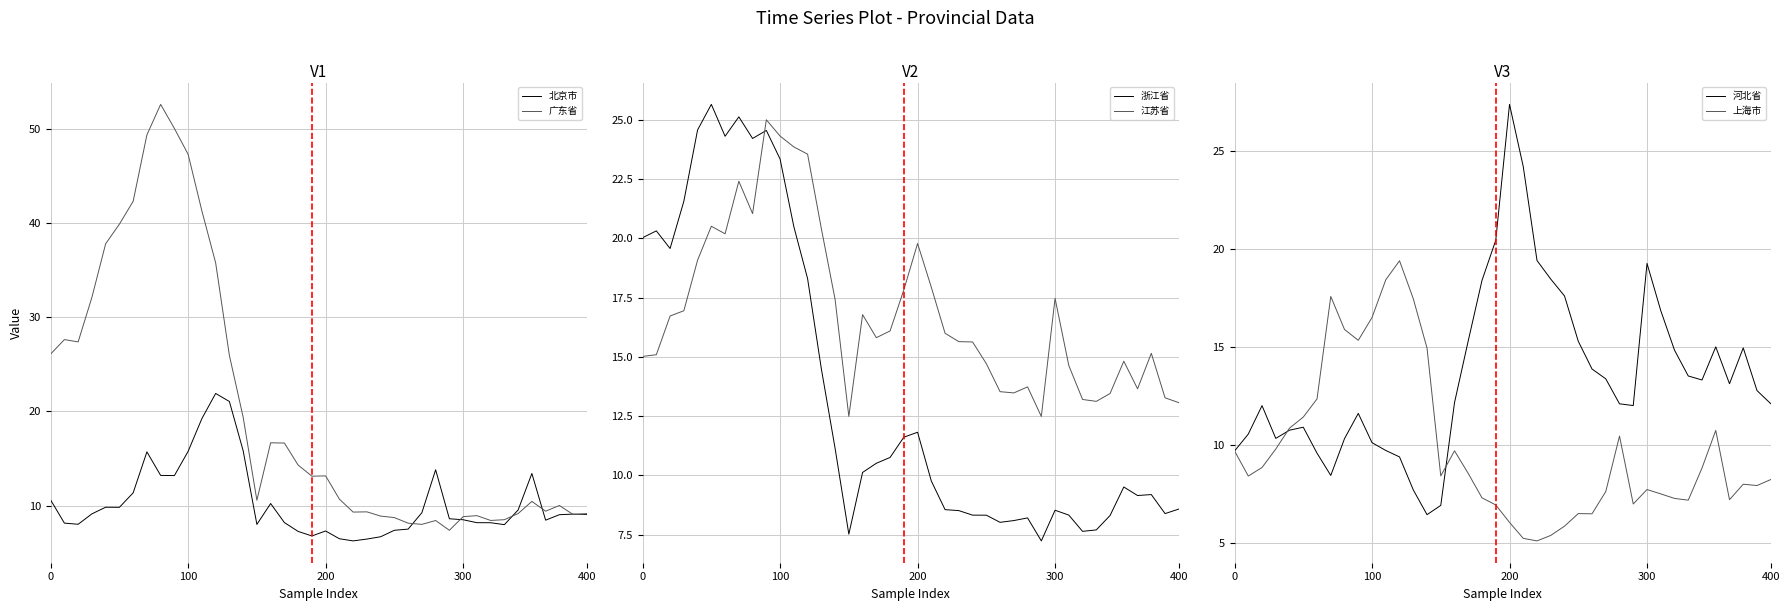

Reading right to left, what are all the values shown in this chart?

北京市: 9.1	9.1	9.0	8.4	13.4	9.5	8.0	8.2	8.2	8.5	8.6	13.8	9.2	7.5	7.4	6.7	6.4	6.2	6.5	7.3	6.8	7.2	8.2	10.2	8.0	15.8	21.1	21.9	19.2	15.8	13.2	13.2	15.7	11.3	9.8	9.8	9.1	8.0	8.1	10.6
广东省: 9.1	9.0	10.0	9.4	10.4	9.1	8.5	8.4	8.9	8.8	7.4	8.4	8.0	8.1	8.7	8.9	9.3	9.3	10.7	13.2	13.1	14.3	16.6	16.7	10.6	19.4	26.0	35.8	41.3	47.4	50.1	52.7	49.4	42.4	39.9	37.8	32.1	27.4	27.6	26.1
浙江省: 8.6	8.4	9.2	9.2	9.5	8.3	7.7	7.6	8.3	8.5	7.2	8.2	8.1	8.0	8.3	8.3	8.5	8.6	9.8	11.8	11.6	10.8	10.5	10.1	7.5	11.1	14.5	18.3	20.5	23.3	24.5	24.2	25.1	24.3	25.6	24.6	21.6	19.6	20.3	20.0
江苏省: 13.1	13.3	15.1	13.7	14.8	13.5	13.1	13.2	14.6	17.5	12.5	13.7	13.5	13.5	14.7	15.6	15.6	16.0	17.9	19.8	17.8	16.1	15.8	16.8	12.5	17.4	20.4	23.5	23.8	24.3	25.0	21.0	22.4	20.2	20.5	19.1	16.9	16.7	15.1	15.0
河北省: 12.1	12.8	14.9	13.1	15.0	13.3	13.5	14.8	16.8	19.3	12.0	12.1	13.4	13.9	15.3	17.6	18.5	19.4	24.2	27.4	20.4	18.4	15.3	12.1	6.9	6.4	7.7	9.4	9.7	10.1	11.6	10.3	8.4	9.6	10.9	10.7	10.3	12.0	10.5	9.7
上海市: 8.2	7.9	8.0	7.2	10.7	8.8	7.2	7.3	7.5	7.7	7.0	10.4	7.6	6.5	6.5	5.8	5.4	5.1	5.2	6.0	6.9	7.3	8.5	9.7	8.4	14.9	17.5	19.4	18.4	16.5	15.3	15.9	17.6	12.3	11.4	10.8	9.8	8.8	8.4	9.7